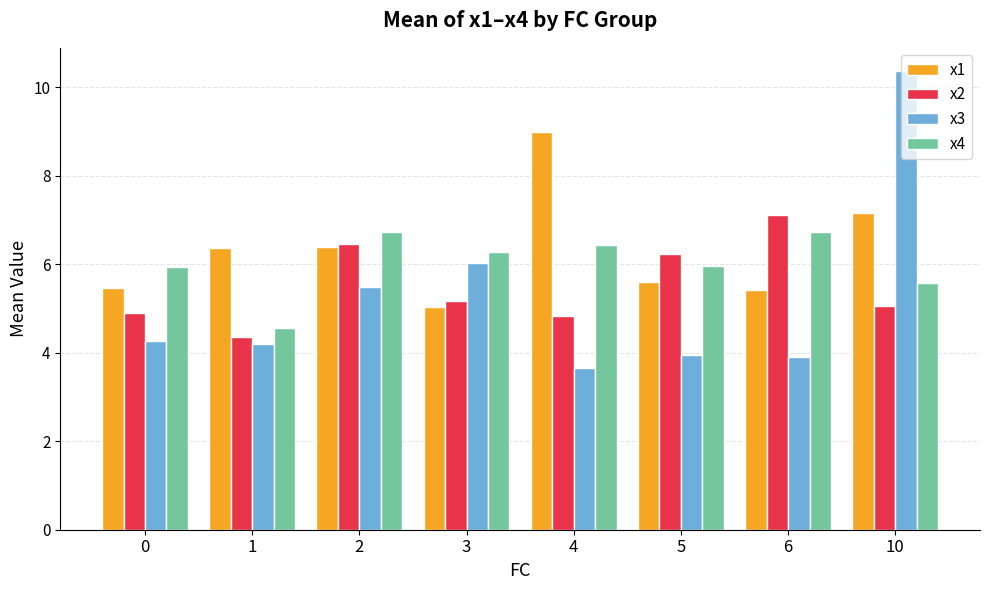

Rank the series by their average value, from lowest to highest.

x3, x2, x4, x1